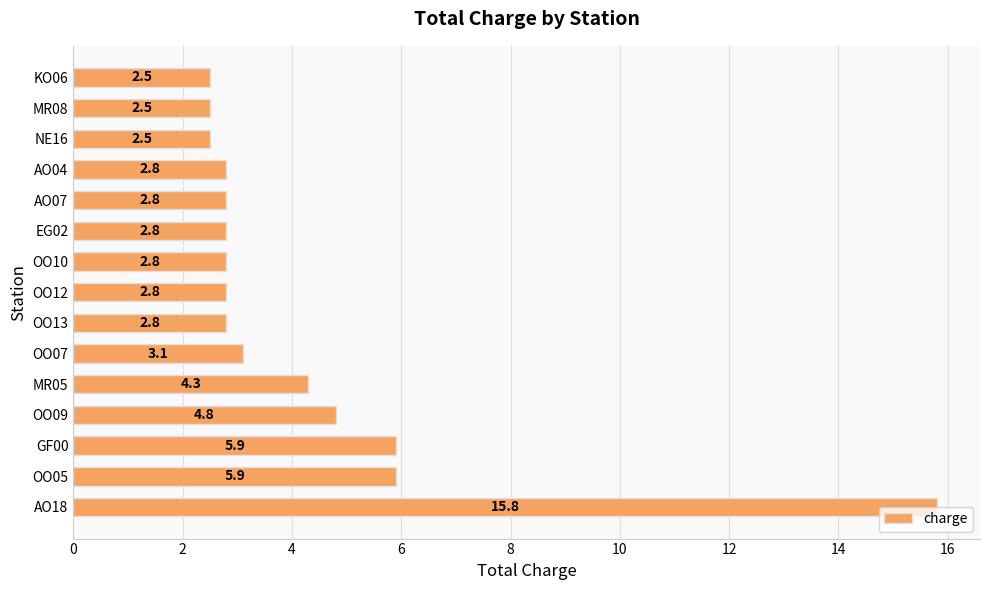

What is the sum of all values?

64.1